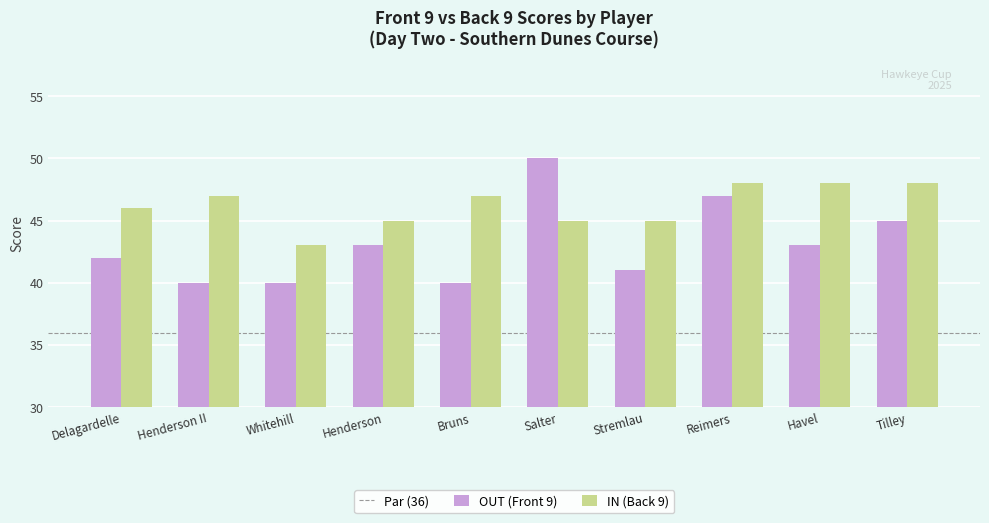

Reading left to right, transcribe all the data shown in this chart.

OUT (Front 9): Delagardelle=42	Henderson II=40	Whitehill=40	Henderson=43	Bruns=40	Salter=50	Stremlau=41	Reimers=47	Havel=43	Tilley=45
IN (Back 9): Delagardelle=46	Henderson II=47	Whitehill=43	Henderson=45	Bruns=47	Salter=45	Stremlau=45	Reimers=48	Havel=48	Tilley=48